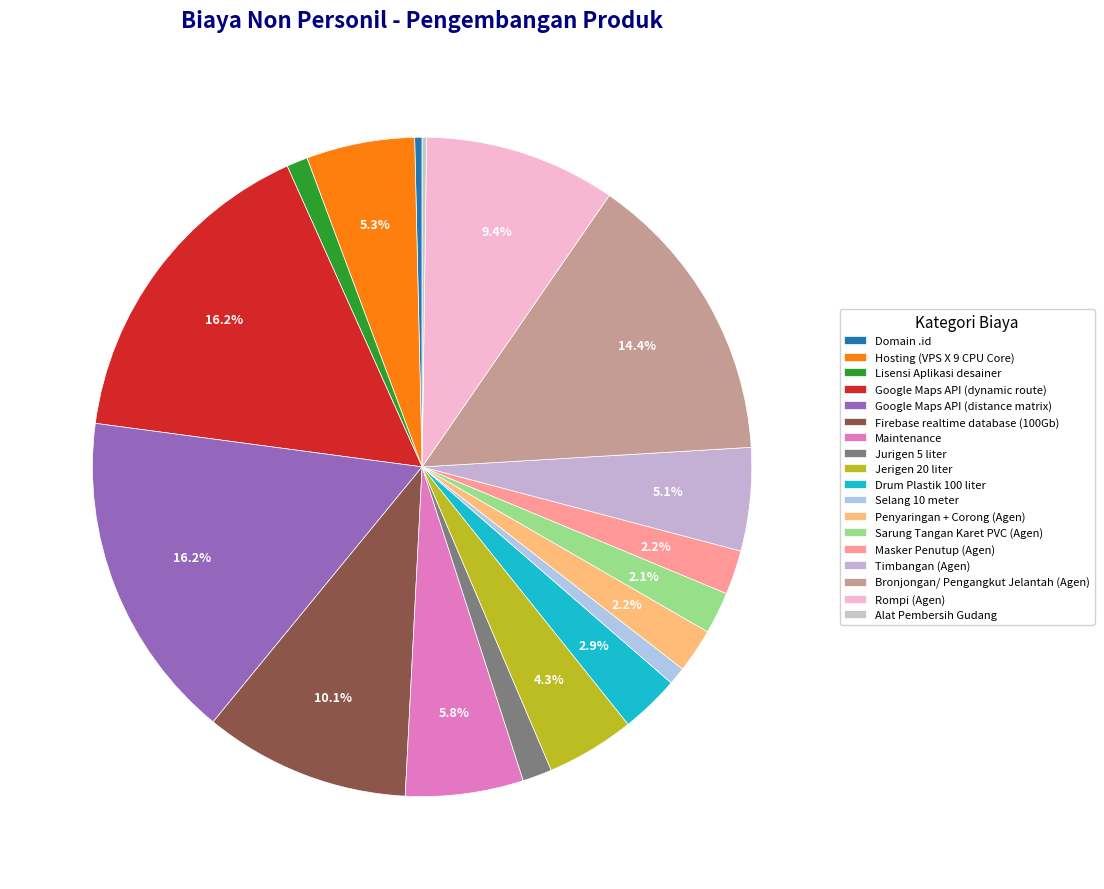

Which slice is the largest?

Google Maps API (dynamic route)